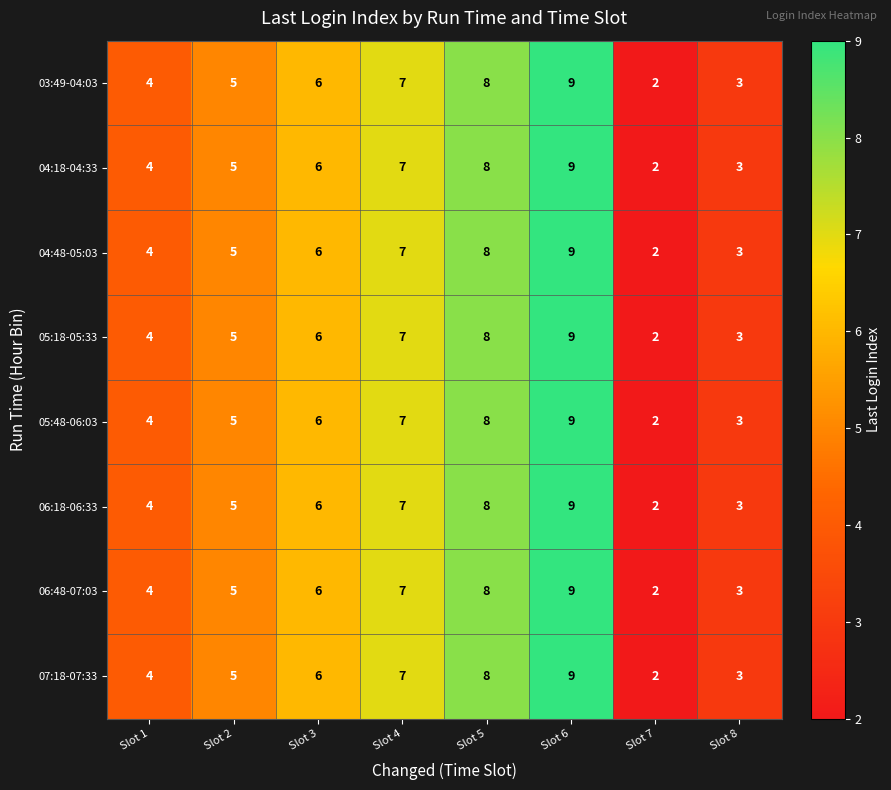

How many data points does each series have?

8